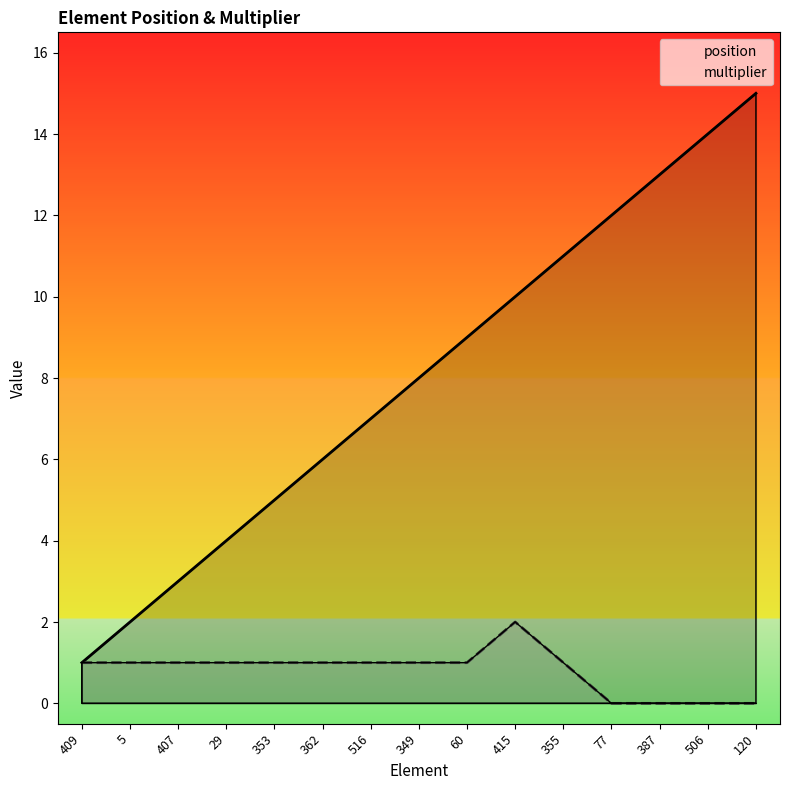

What are all the series names shown in the legend?

position, multiplier